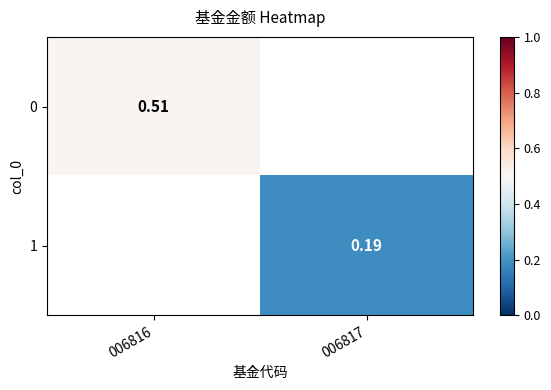

What is the minimum value shown in the chart?

0.2